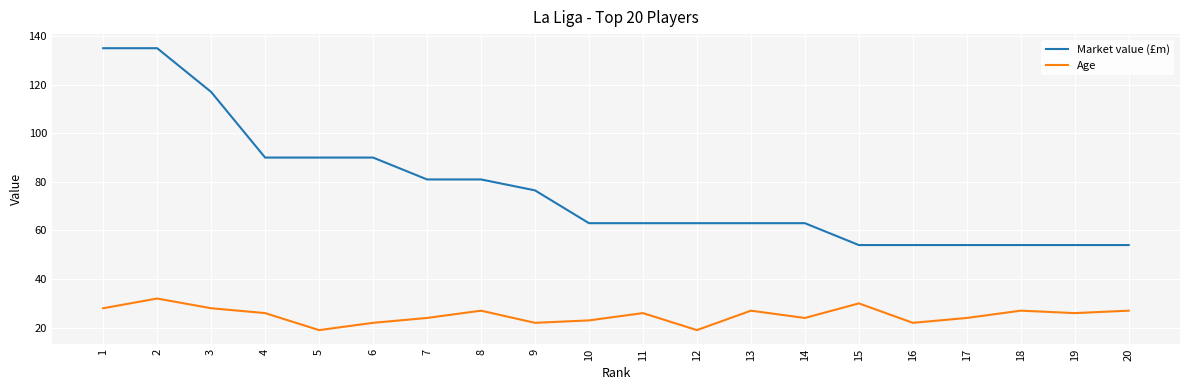

What is the difference between the second highest and second lowest values in the Market value (£m) series?

81.0